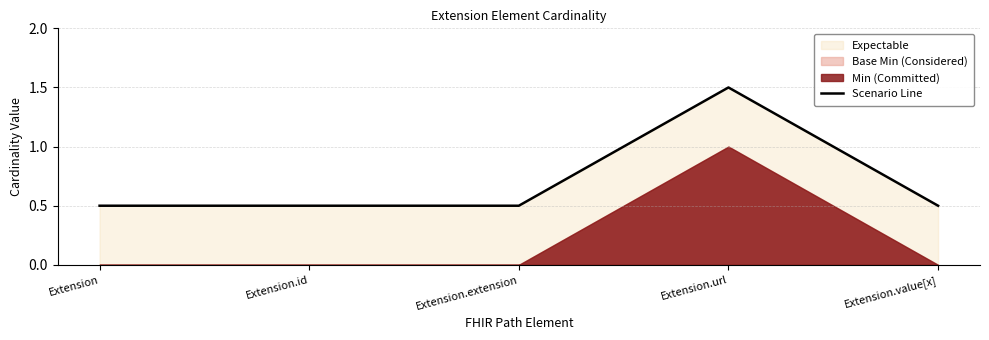

What is the minimum value for Scenario Line?

0.5